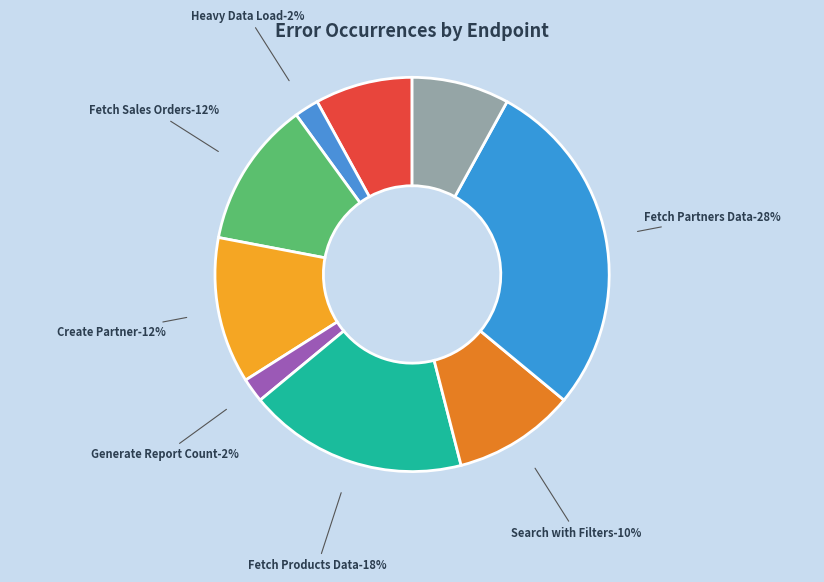

Combined, what portion of the pie is Create Partner and Fetch Sales Orders?

24.0%